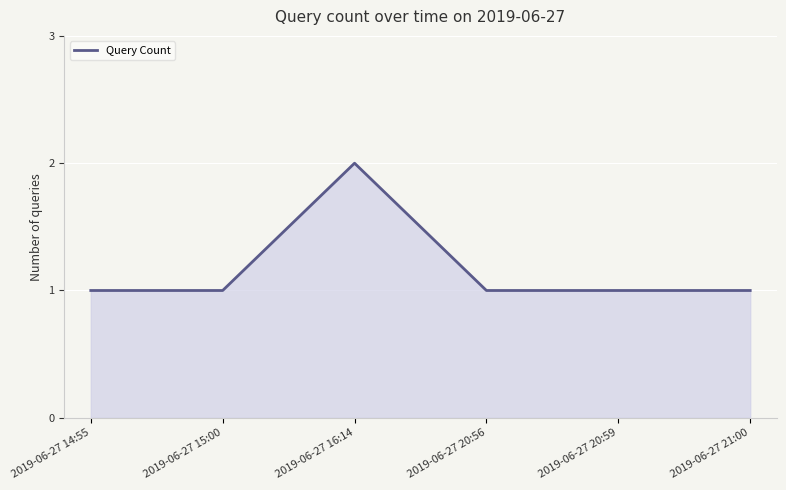

Approximately how many times larger is the value at 2019-06-27 14:55 compared to 2019-06-27 21:00?

1.0